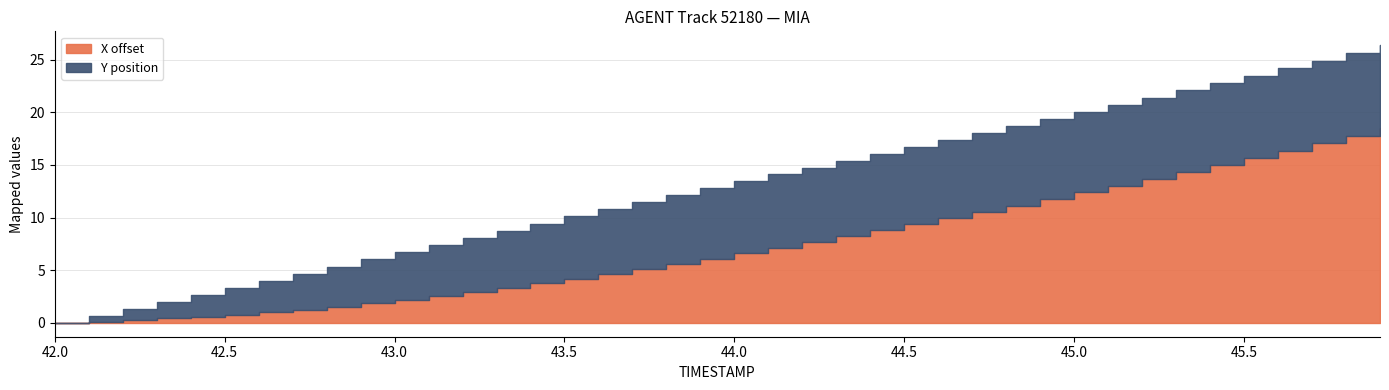

What is the difference between the Y values at 43.2 and 42.6?

2.2